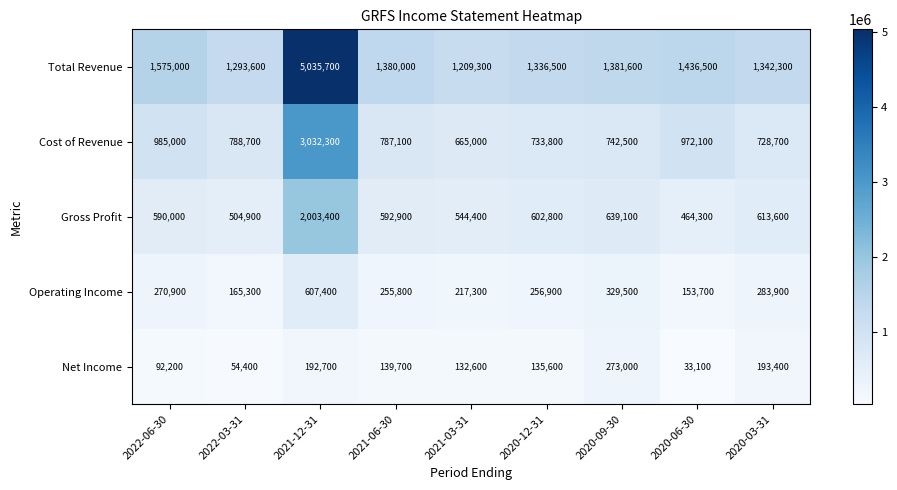

Rank the series at 2020-12-31 from lowest to highest value.

Net Income, Operating Income, Gross Profit, Cost of Revenue, Total Revenue